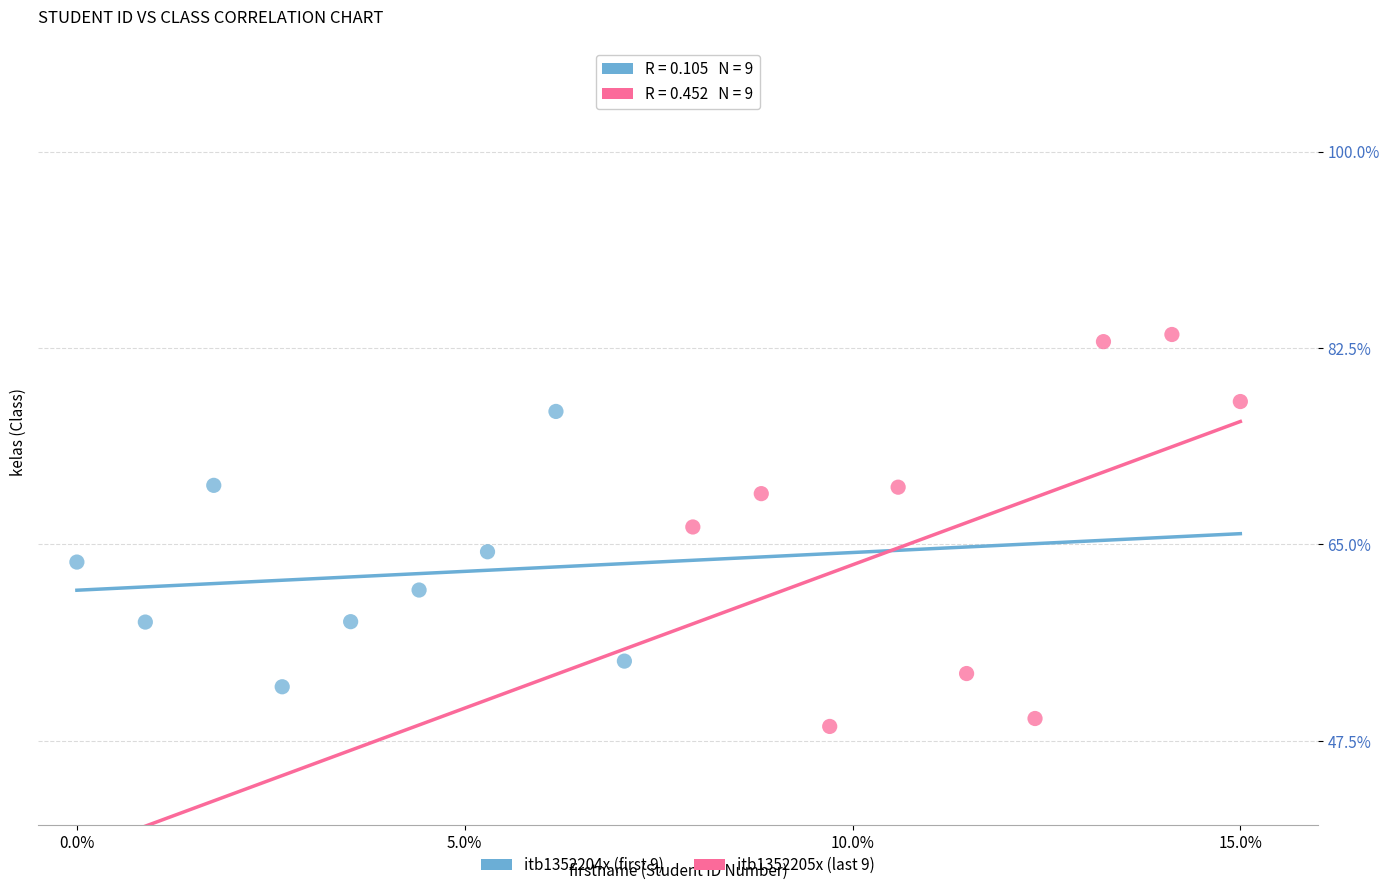

Which series has the largest Y range (max minus min)?

itb1352205x (last 9)